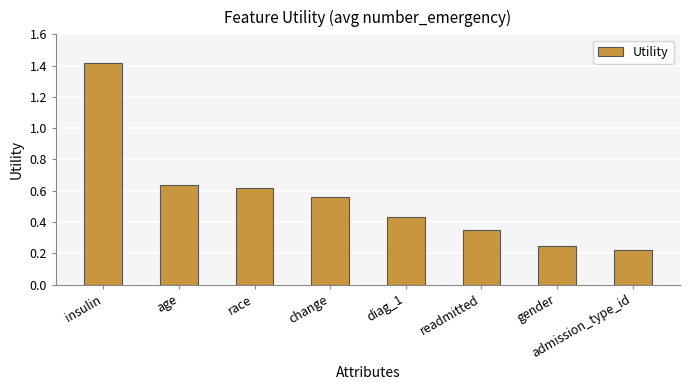

What is the difference between the maximum and second lowest values?

1.2